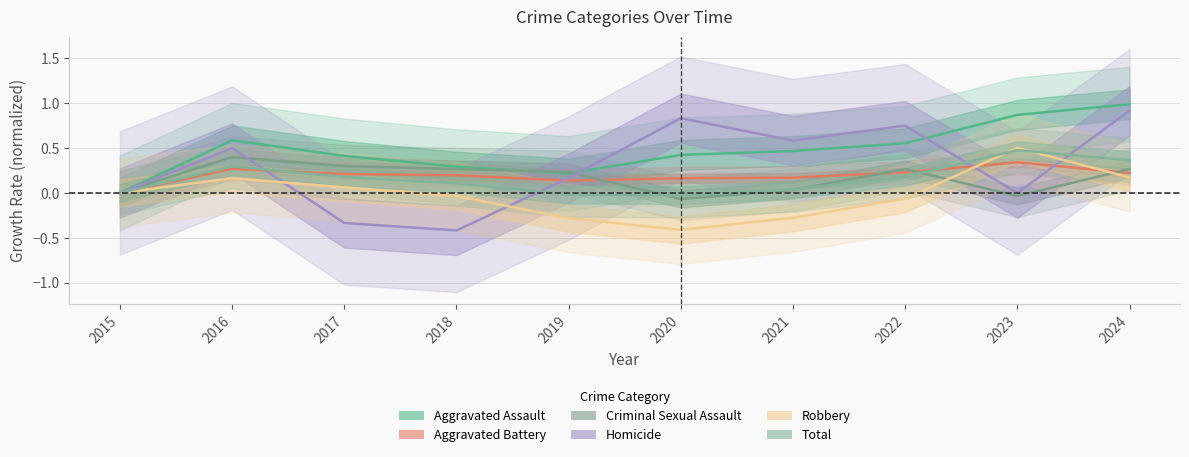

Reading left to right, what are all the values shown in this chart?

Aggravated Assault: 0.0	0.6	0.4	0.3	0.2	0.4	0.5	0.6	0.9	1.0
Aggravated Battery: 0.0	0.3	0.2	0.2	0.1	0.2	0.2	0.2	0.3	0.2
Criminal Sexual Assault: 0.0	0.4	0.3	0.3	0.2	-0.1	0.0	0.3	-0.0	0.3
Homicide: 0.0	0.5	-0.3	-0.4	0.2	0.8	0.6	0.8	0.0	0.9
Robbery: 0.0	0.2	0.1	-0.0	-0.3	-0.4	-0.3	-0.1	0.5	0.2
Total: 0.0	0.3	0.2	0.1	-0.0	-0.0	0.0	0.2	0.5	0.4